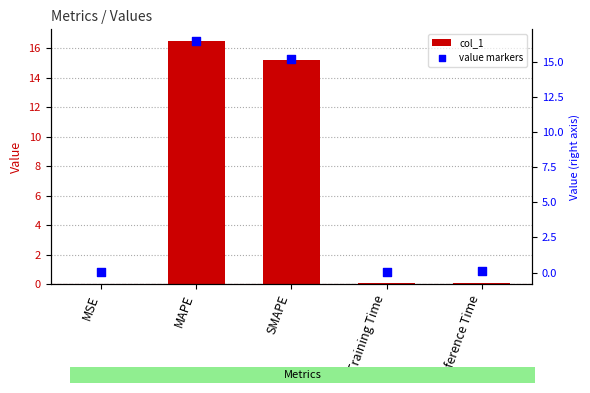

Which series contains the highest Y value?

col_1